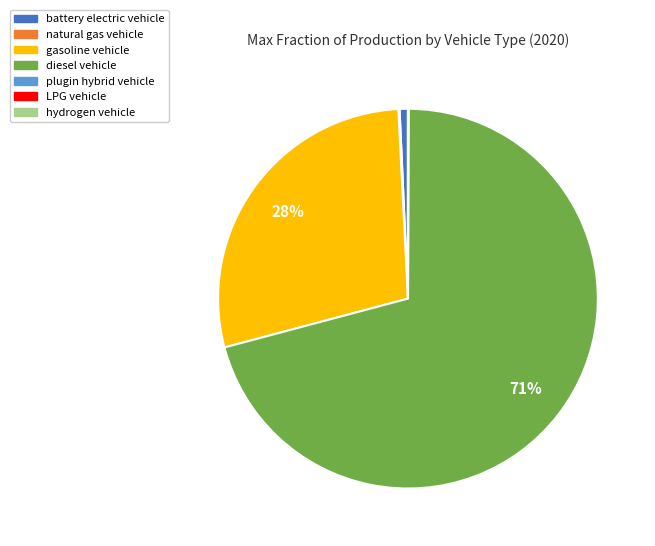

True or false: battery electric vehicle accounts for 6% of the total.

False